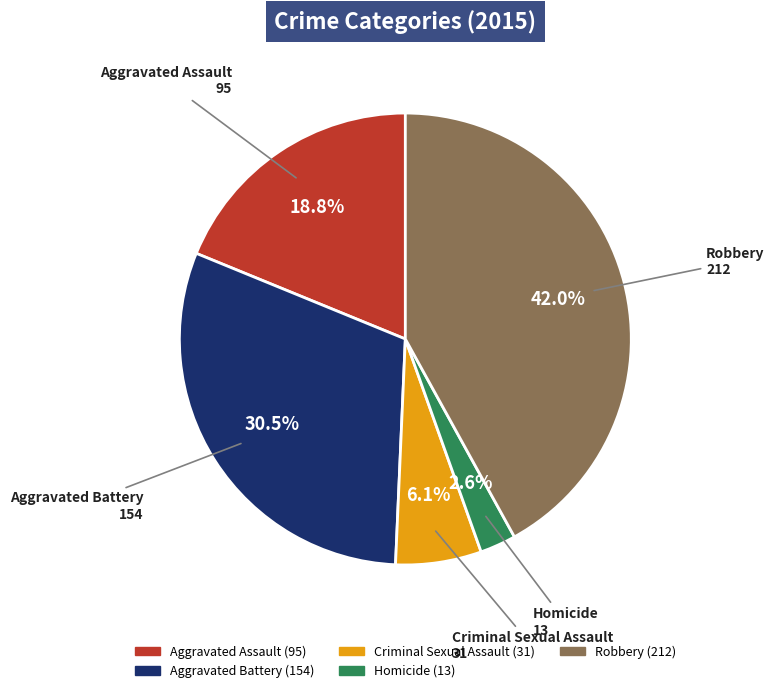

To the nearest percent, what is the difference between the Aggravated Assault and Criminal Sexual Assault slice percentages?

13%